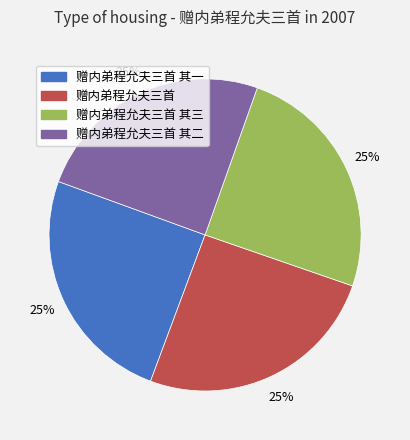

To the nearest percent, what is the combined percentage of 赠内弟程允夫三首 其一 and 赠内弟程允夫三首 其二?

50%